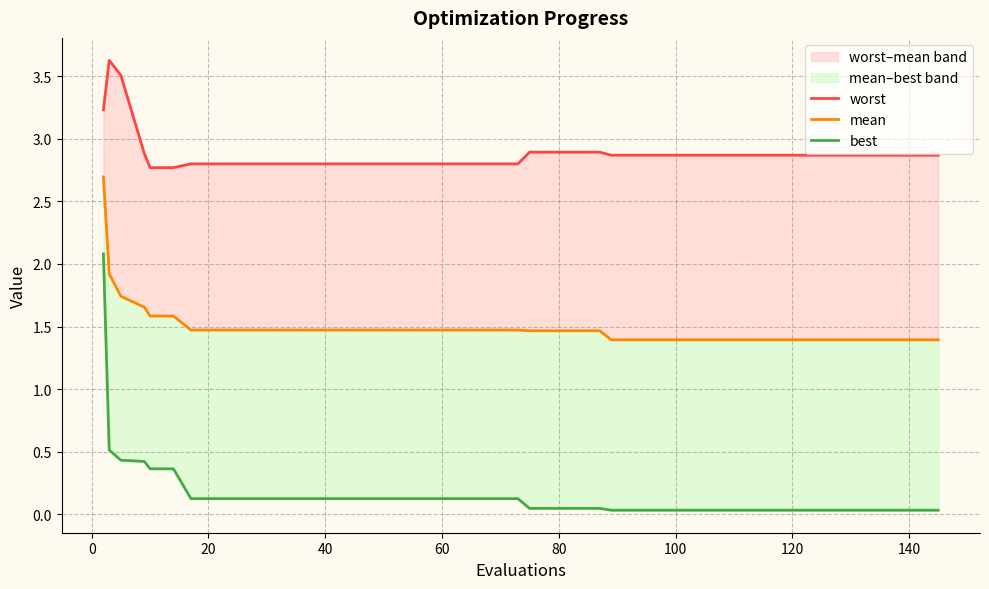

Is the value of mean at 33 greater than the value of worst at 17?

No